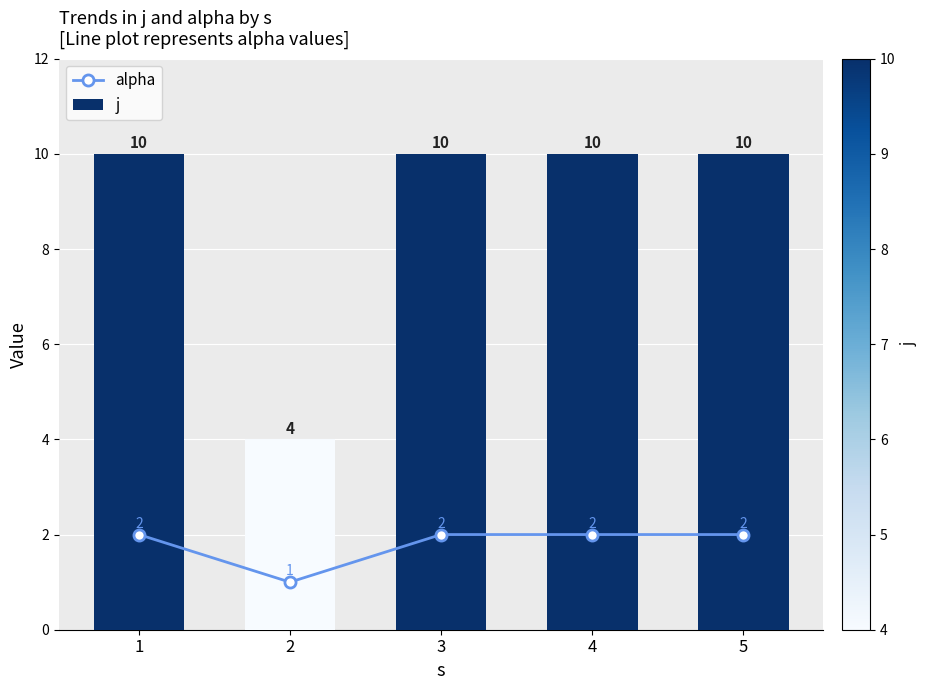

The value of alpha at 1 is 2. True or false?

True